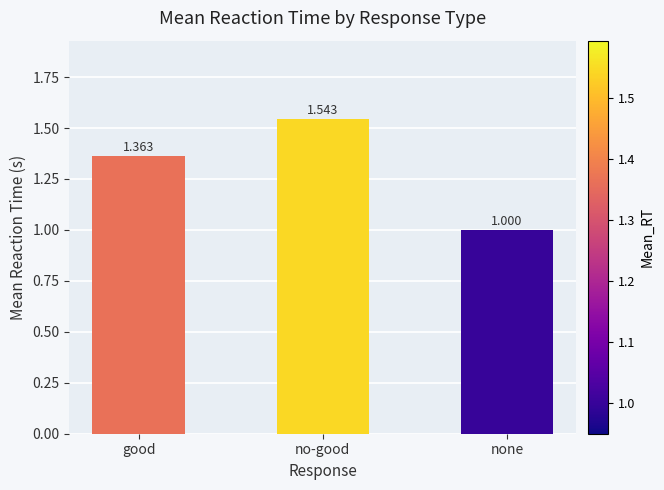

Where is the data nearest to the value 1?

none